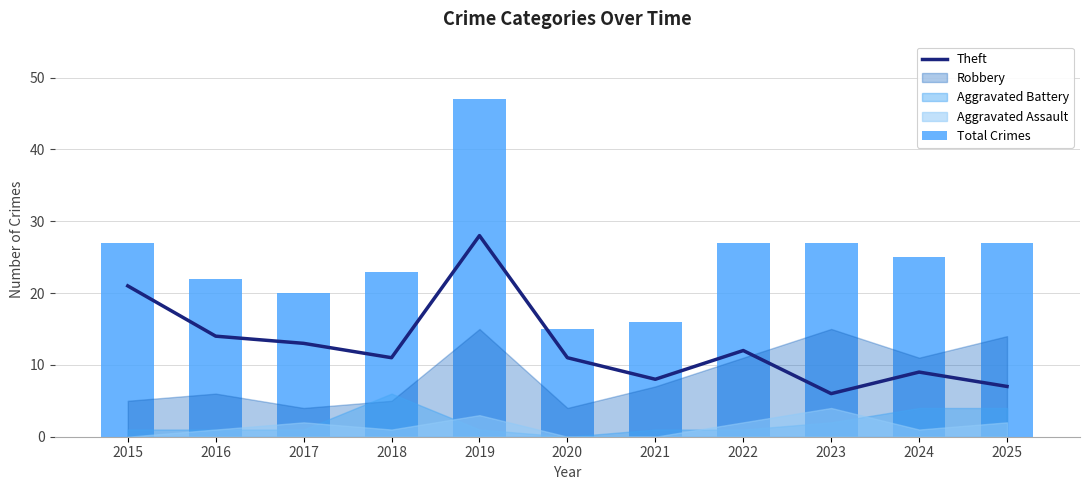

What is the minimum value for Theft?

6